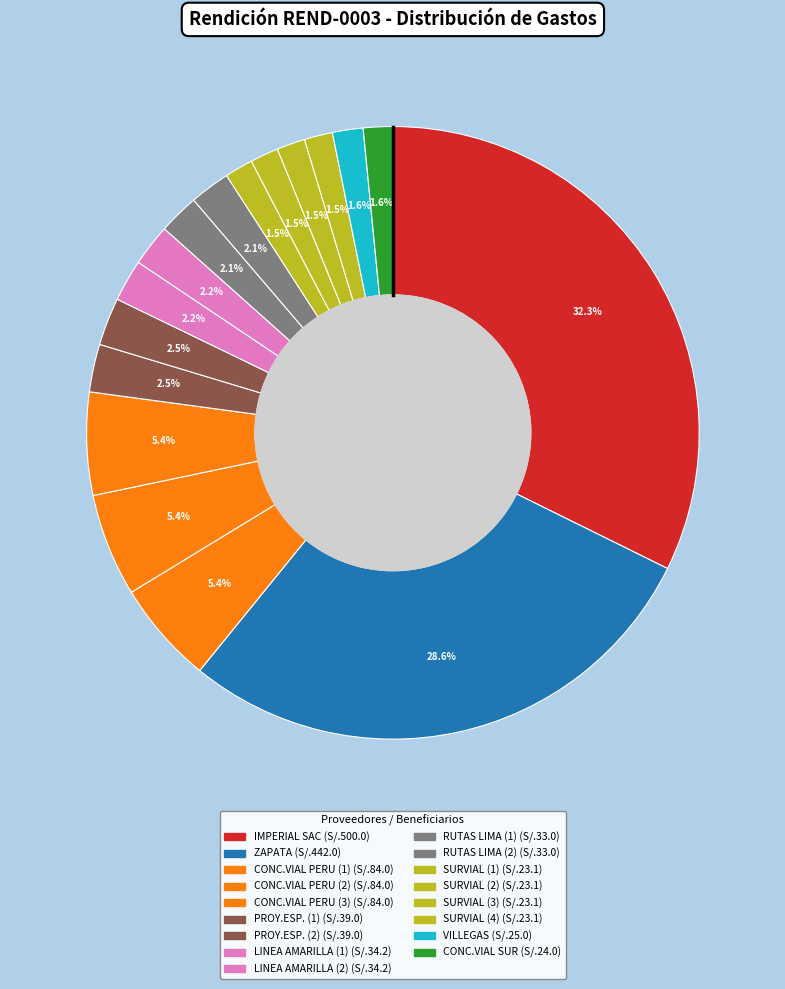

Count the number of slices in the pie.

17